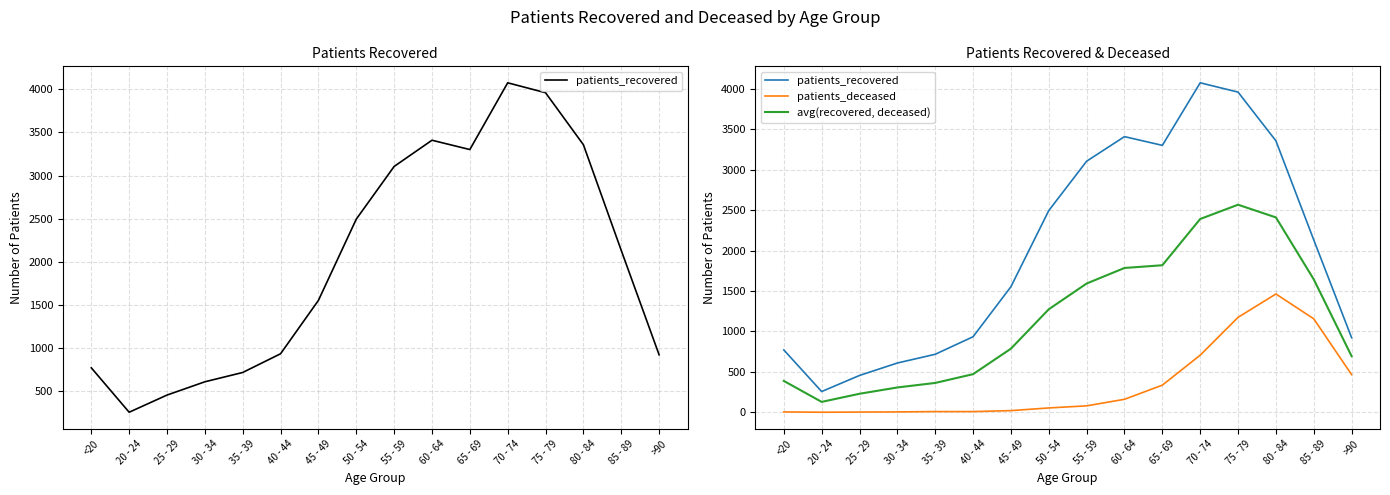

Is it true that patients_deceased equals 3.9 at 40 - 44?

False